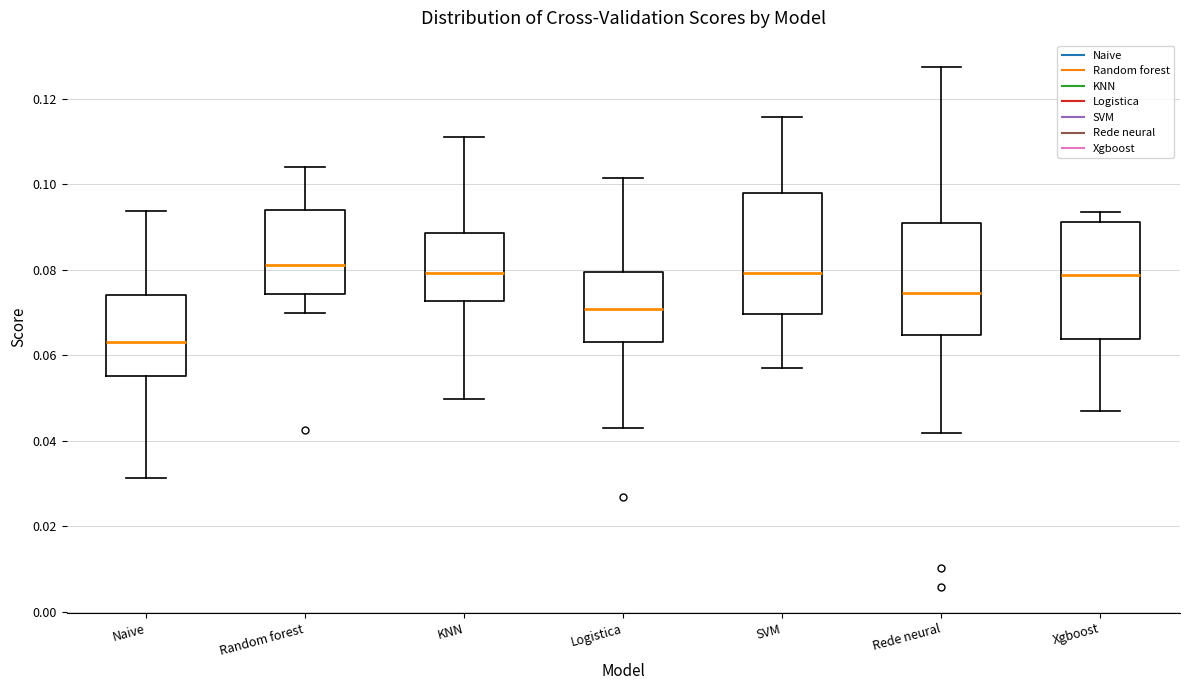

Reading left to right, read every box against the y-axis: the position of its median line, the range the box covers, and the ends of its whiskers. The values are not printed on the chart, so give them approximately, as read against the axis.

Naive: median 0.064, box 0.056 to 0.074, whiskers 0.032 to 0.094
Random forest: median 0.082, box 0.074 to 0.094, whiskers 0.070 to 0.104
KNN: median 0.080, box 0.072 to 0.088, whiskers 0.050 to 0.112
Logistica: median 0.070, box 0.064 to 0.080, whiskers 0.042 to 0.102
SVM: median 0.080, box 0.070 to 0.098, whiskers 0.058 to 0.116
Rede neural: median 0.074, box 0.064 to 0.090, whiskers 0.042 to 0.128
Xgboost: median 0.078, box 0.064 to 0.092, whiskers 0.046 to 0.094